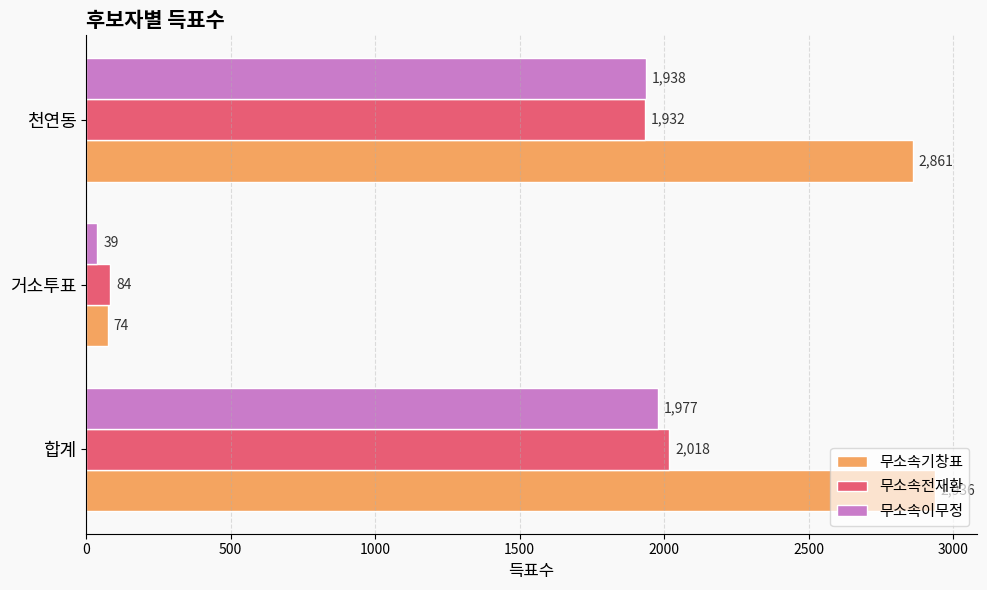

How many series are shown in this chart?

3